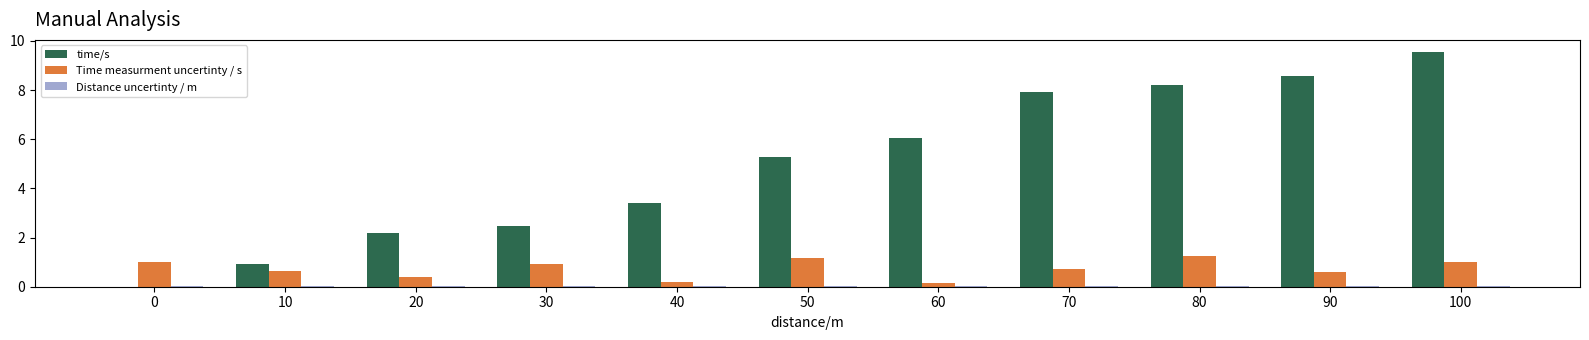

What is the maximum value shown in the chart?

9.6